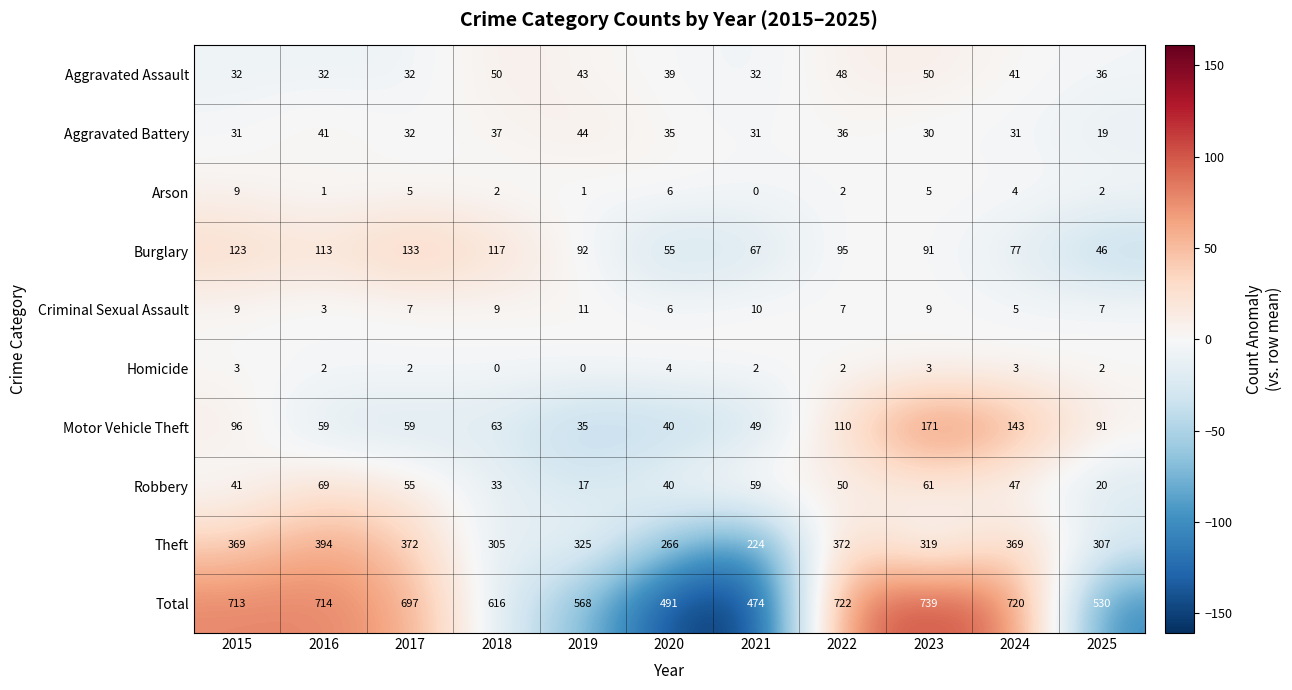

How many distinct data groups are displayed?

10